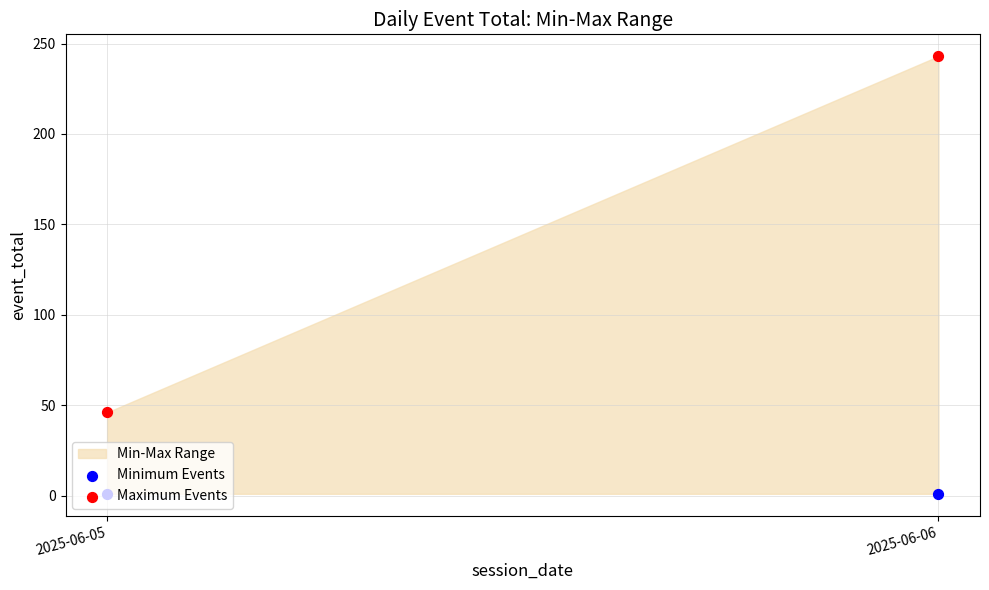

What is the total value across all series at 2025-06-06?

244